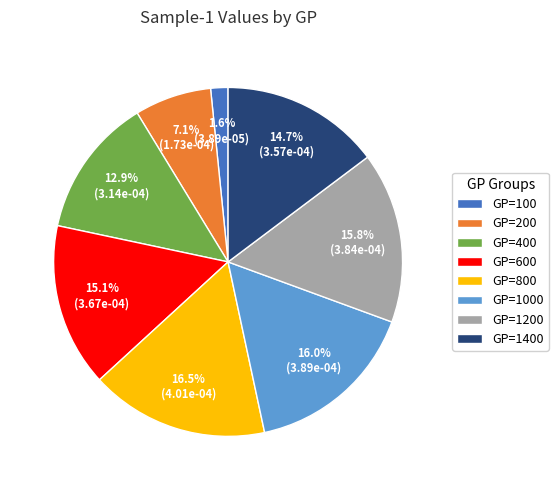

Which category has the smallest portion of the pie?

GP=100